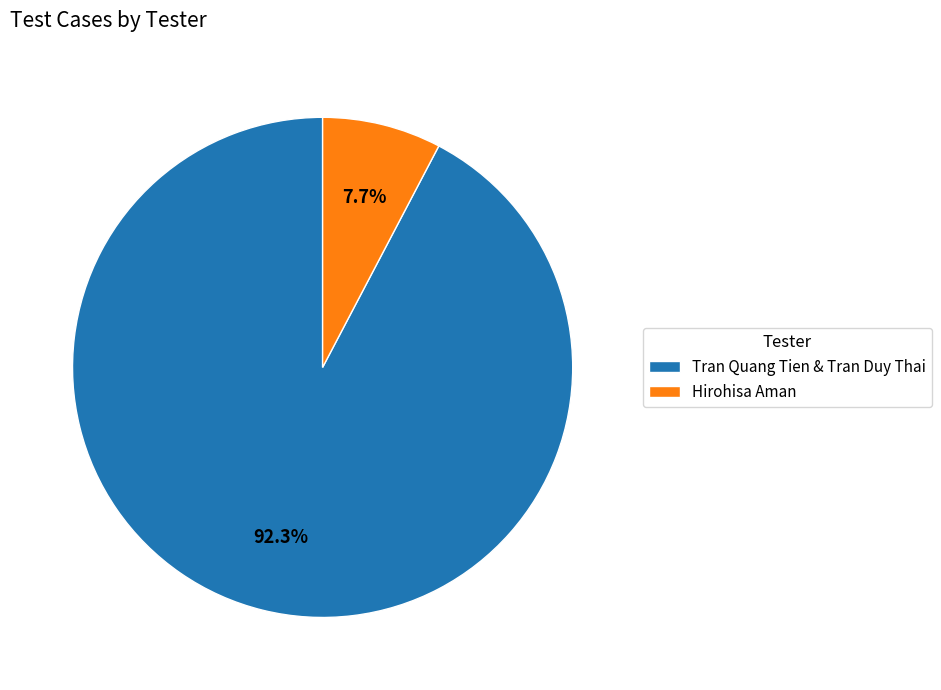

Approximately how many times larger is the value at Hirohisa Aman compared to Tran Quang Tien & Tran Duy Thai?

0.1